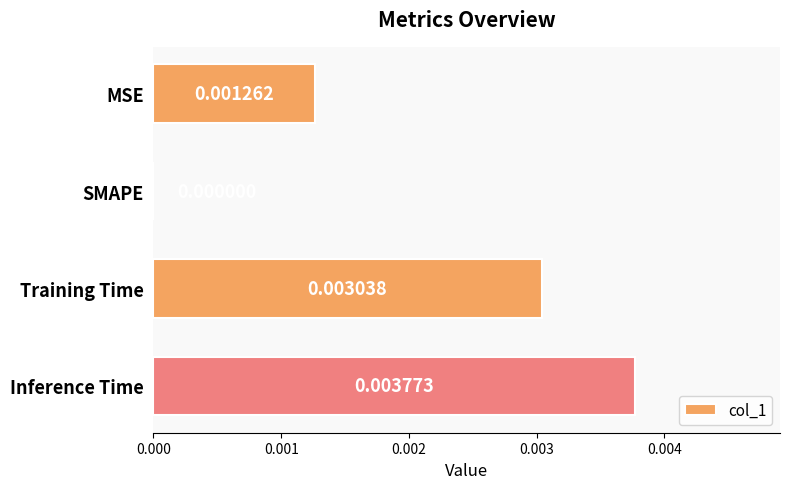

At which category does the chart reach its peak across all series?

Inference Time